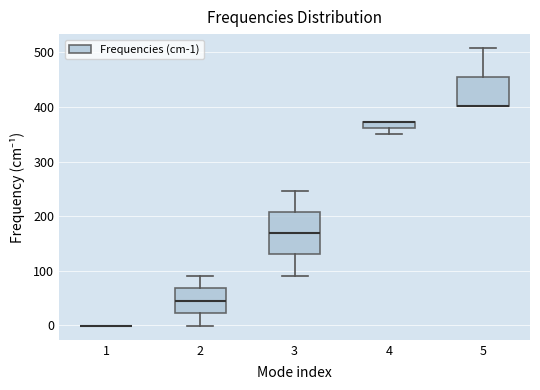

Where does the median line of the box at x = 3 sit on the y-axis? The values are not printed on the chart, so give them approximately, as read against the axis.

170